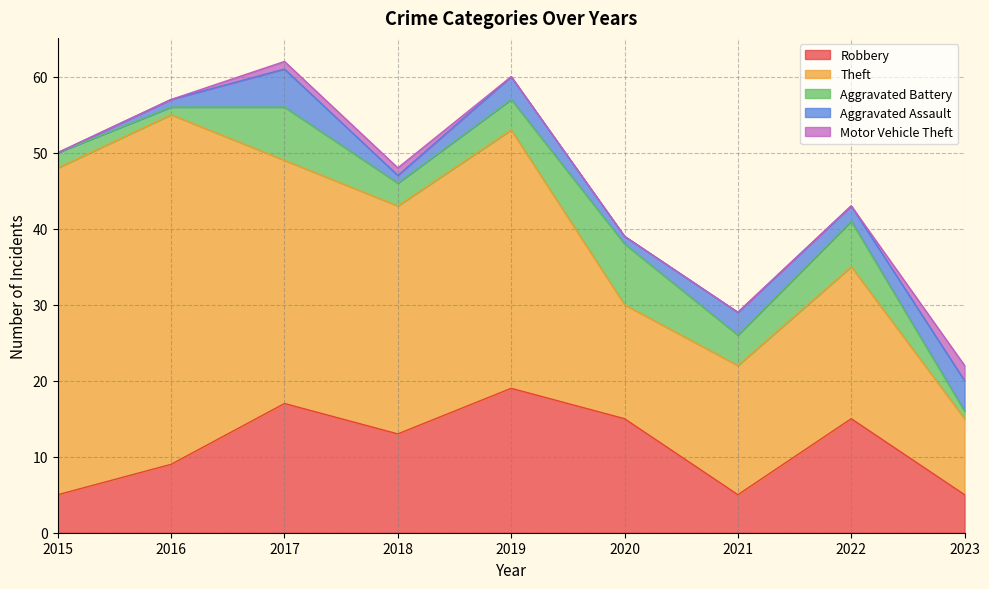

The value of Aggravated Battery at 2020 is 8. True or false?

True